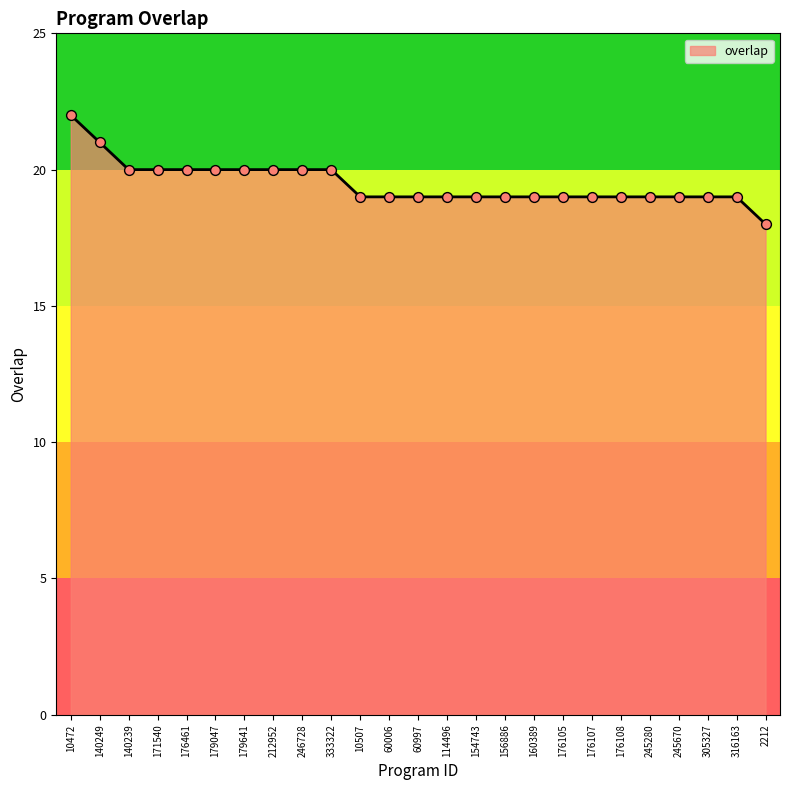

What is the change in value from 212952 to 114496?

-1